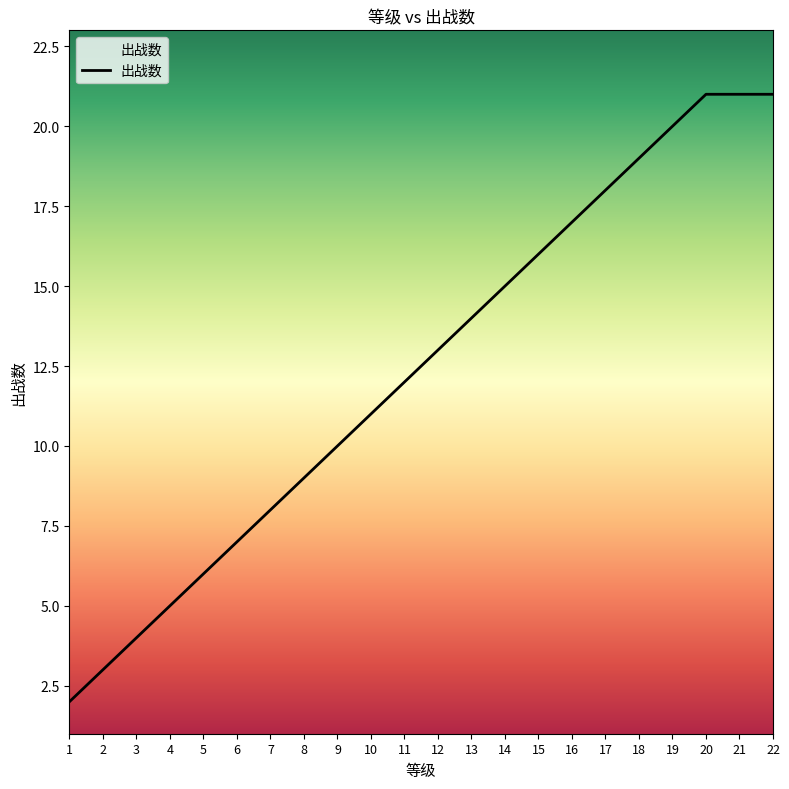

True or false: the data shows 32 at 17.

False